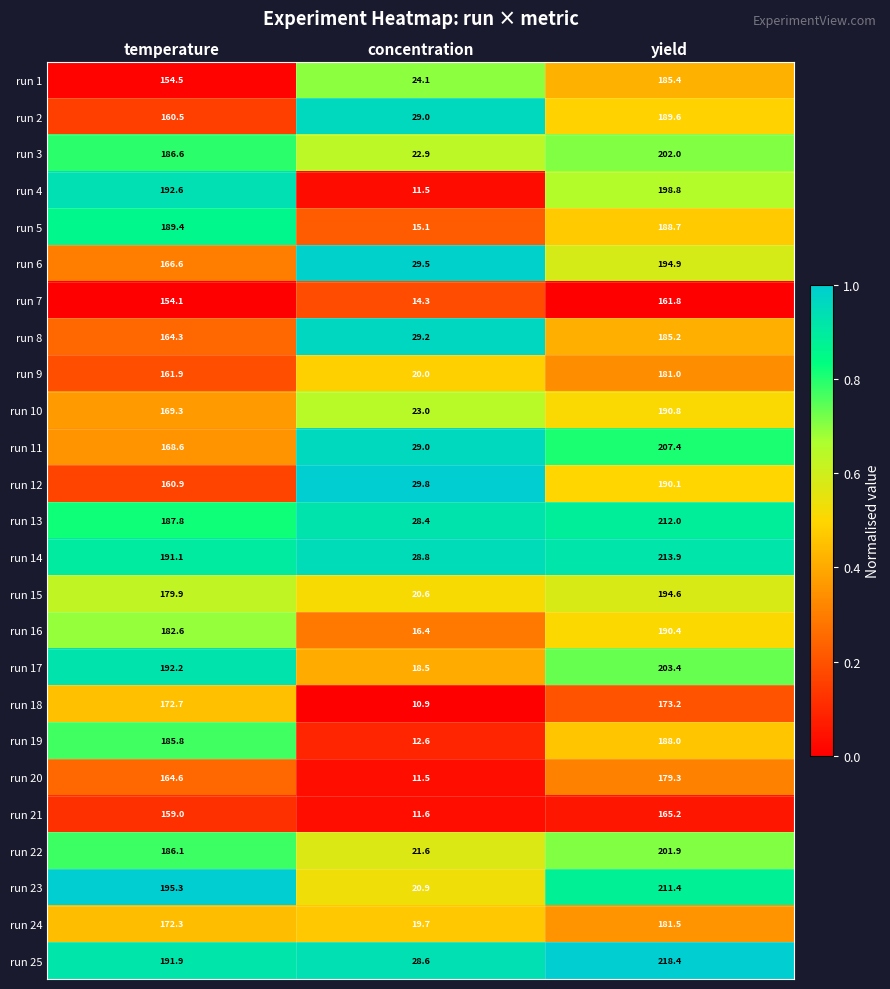

What is the spread (max minus min) of values at yield?

56.6